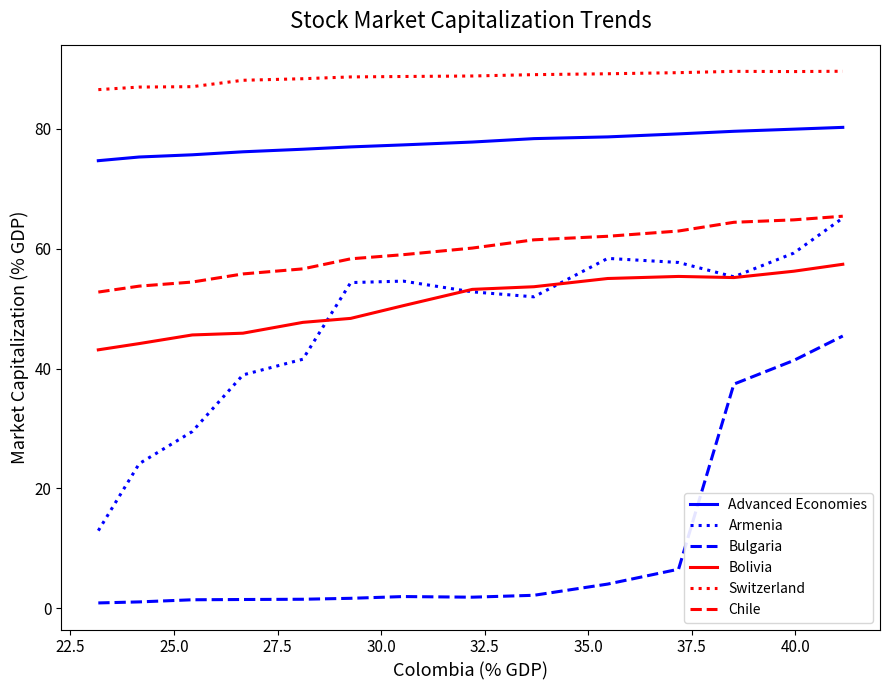

True or false: Switzerland and Bolivia intersect in this chart.

False